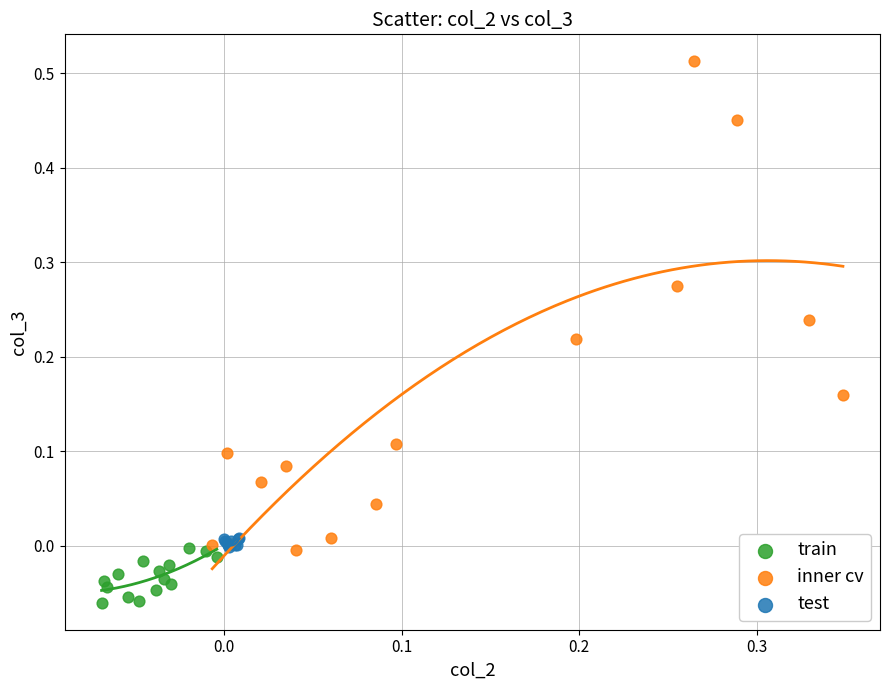

Which series contains the lowest Y value?

train